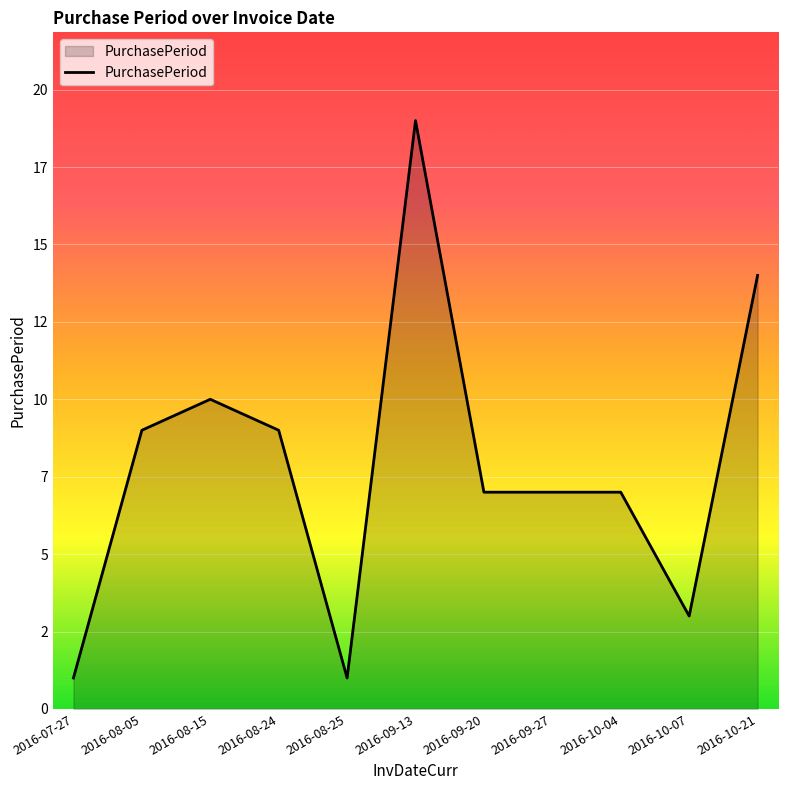

Does the chart display data point markers on the line(s)?

No